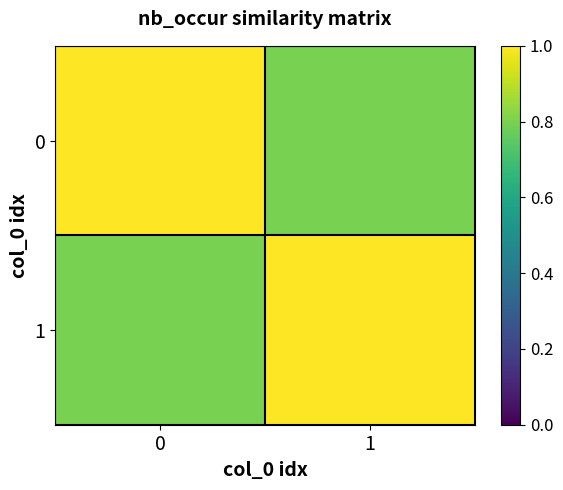

What is the total value across all series at 1?

1.8